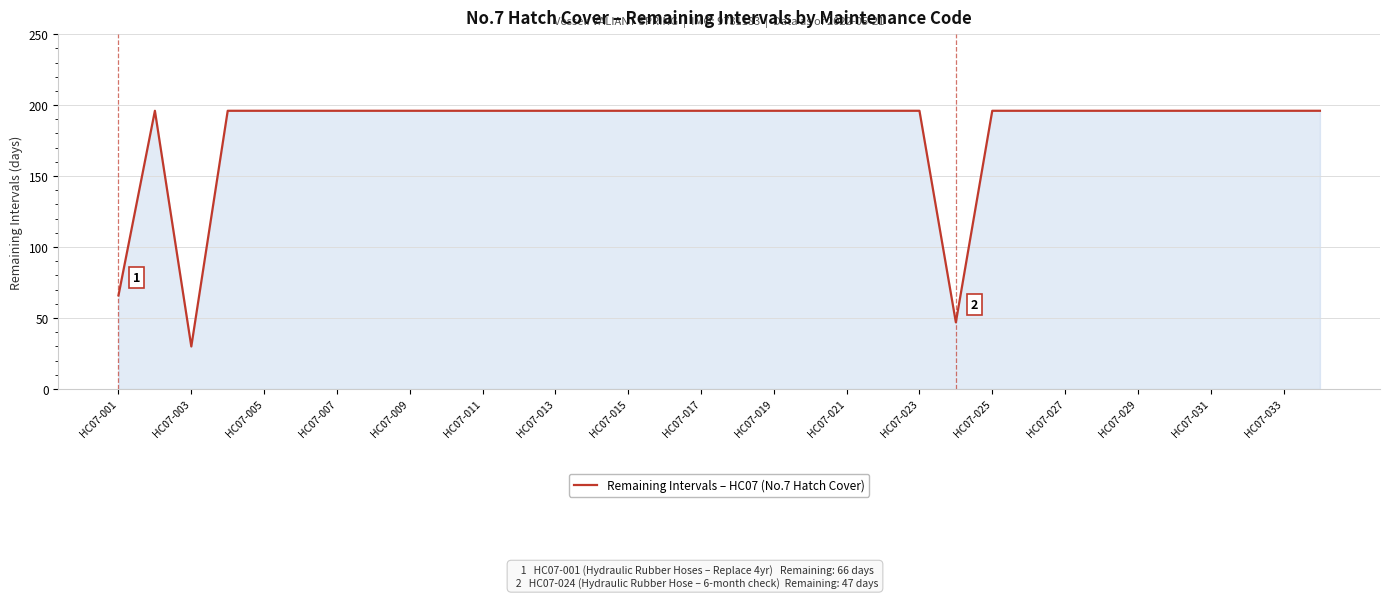

What is the maximum value shown in the chart?

196